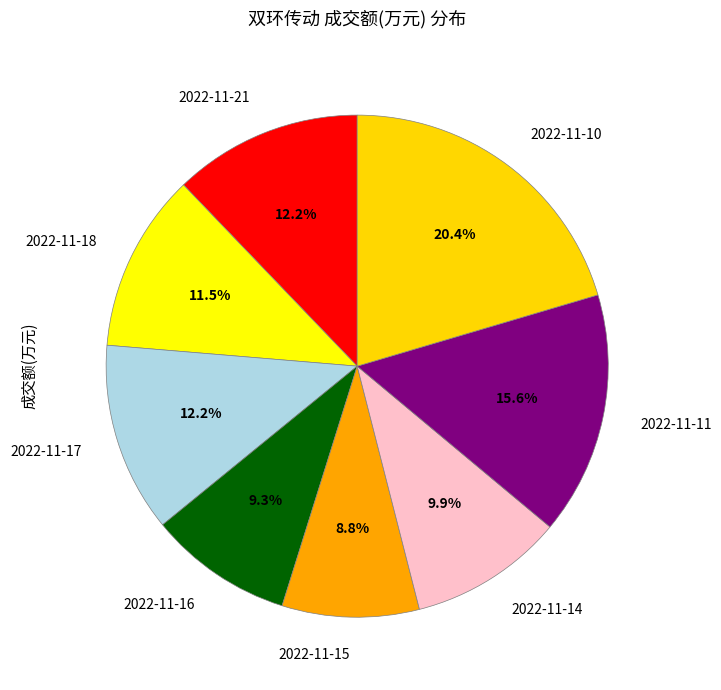

Is there a majority slice in this chart?

No